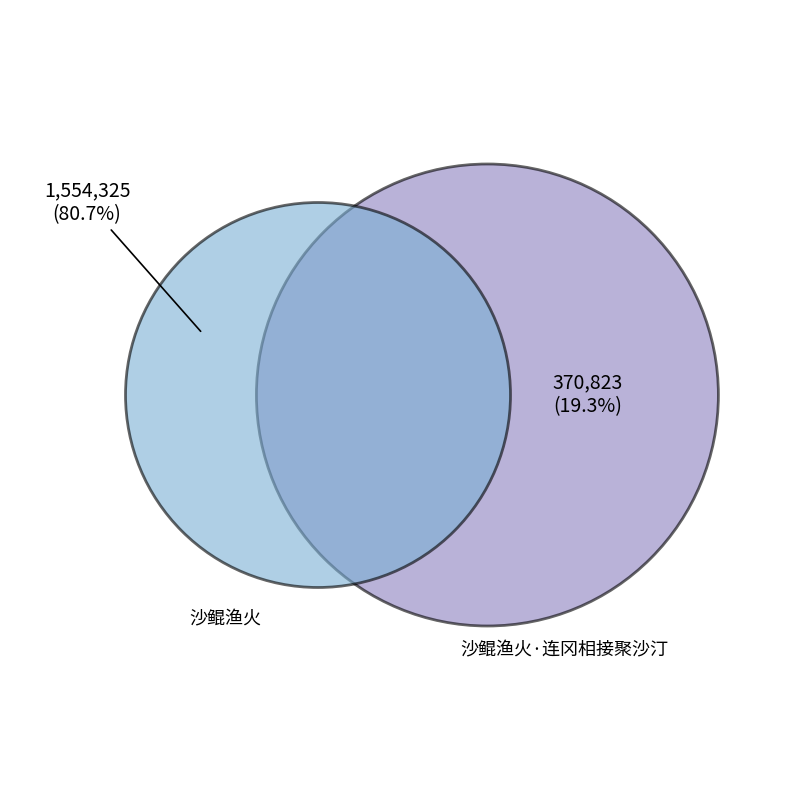

Which has a higher value, 沙鲲渔火 or 沙鲲渔火?

沙鲲渔火